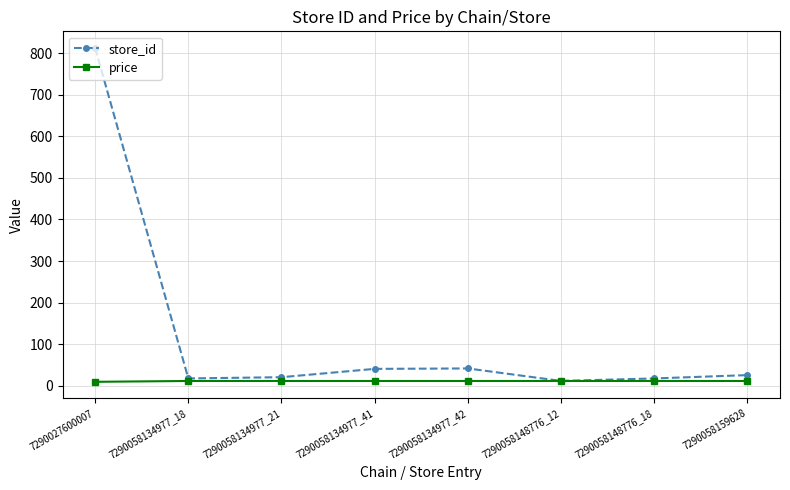

True or false: store_id has a value of 26.0 at 7290058159628.

True